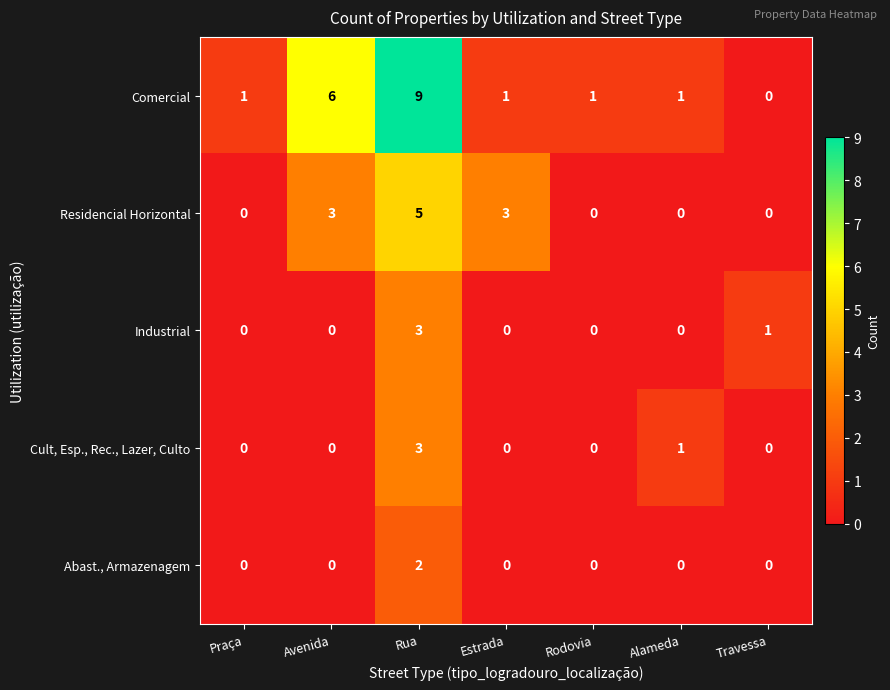

At which category is the sum across all series the highest?

Rua